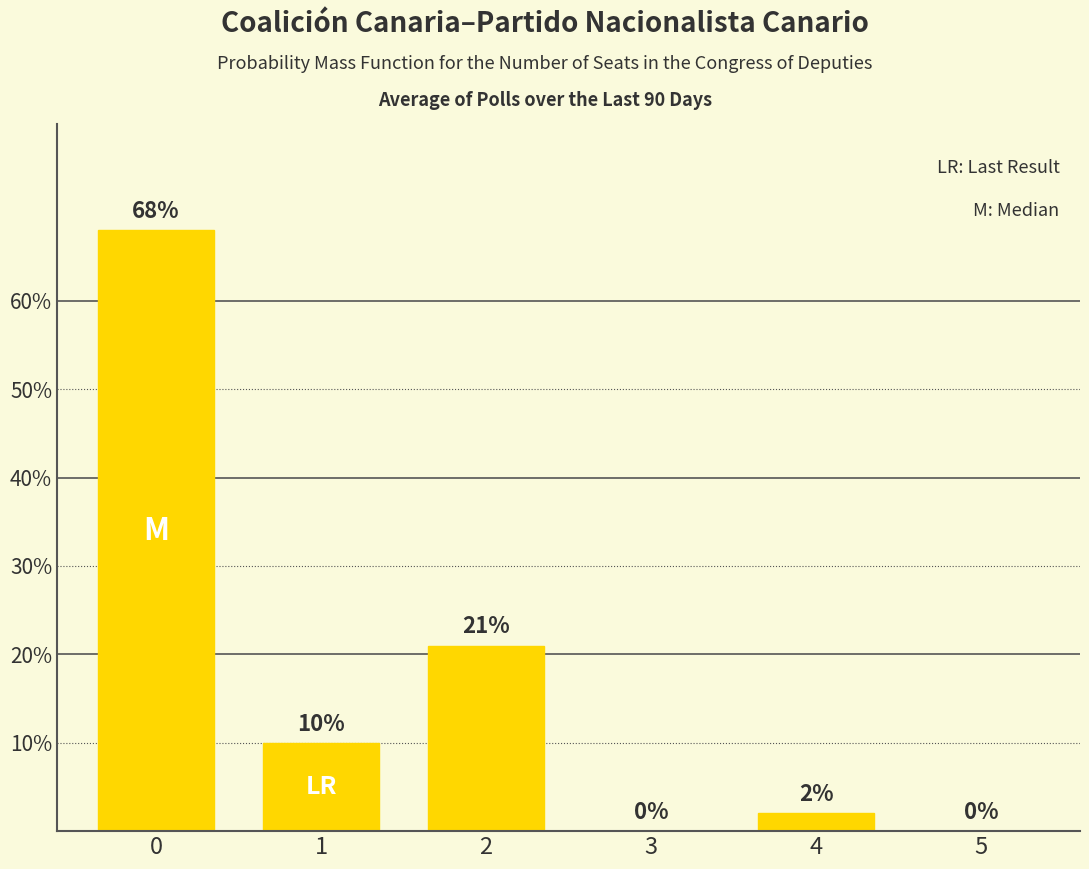

The value at 1 is 10. True or false?

True